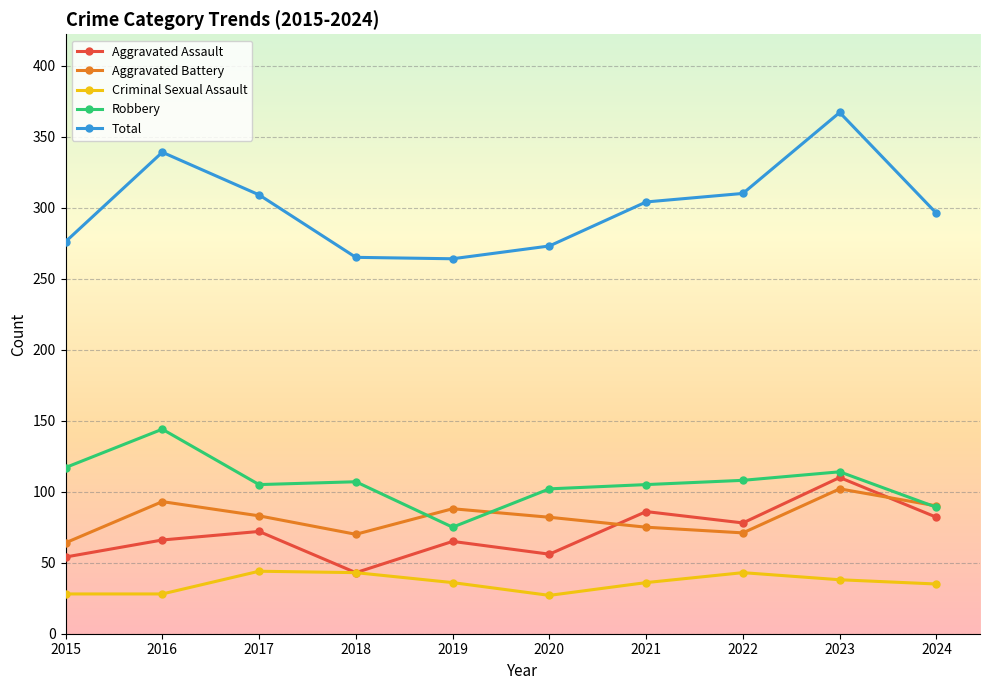

What is the sum of the Aggravated Battery values at 2015 and 2021?

139